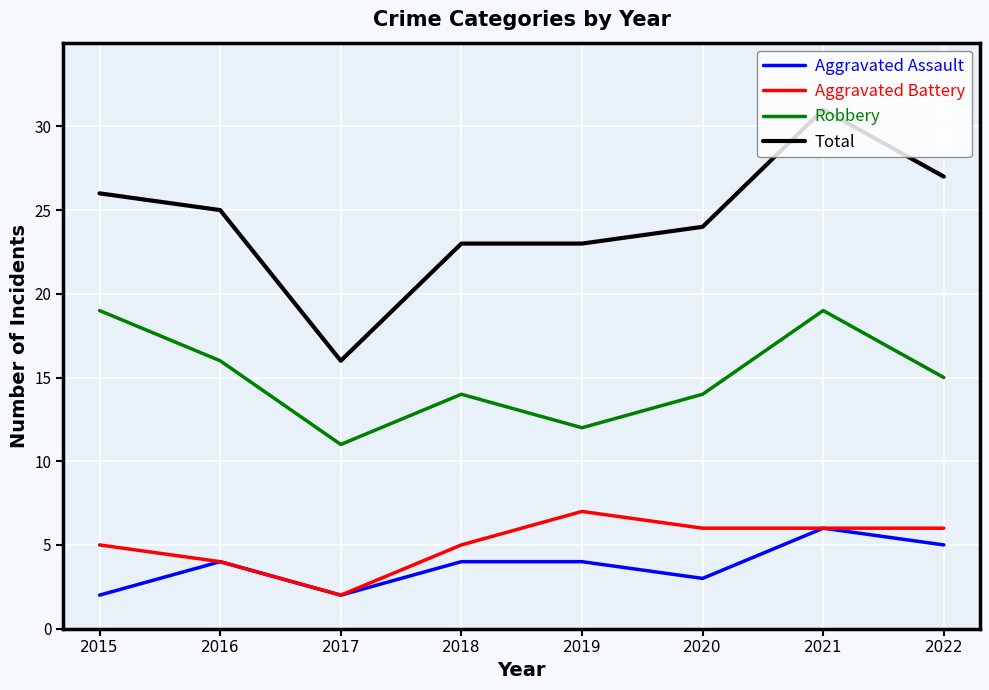

Which category has the lowest value in the Aggravated Battery series?

2017